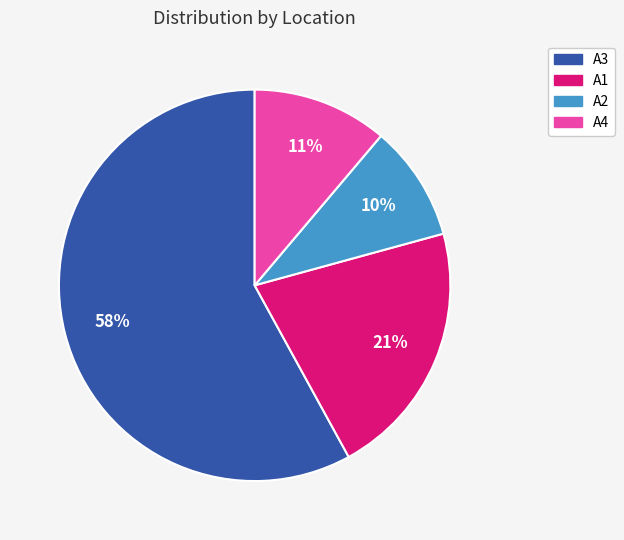

What is the ratio of the value at A2 to the value at A3?

0.2